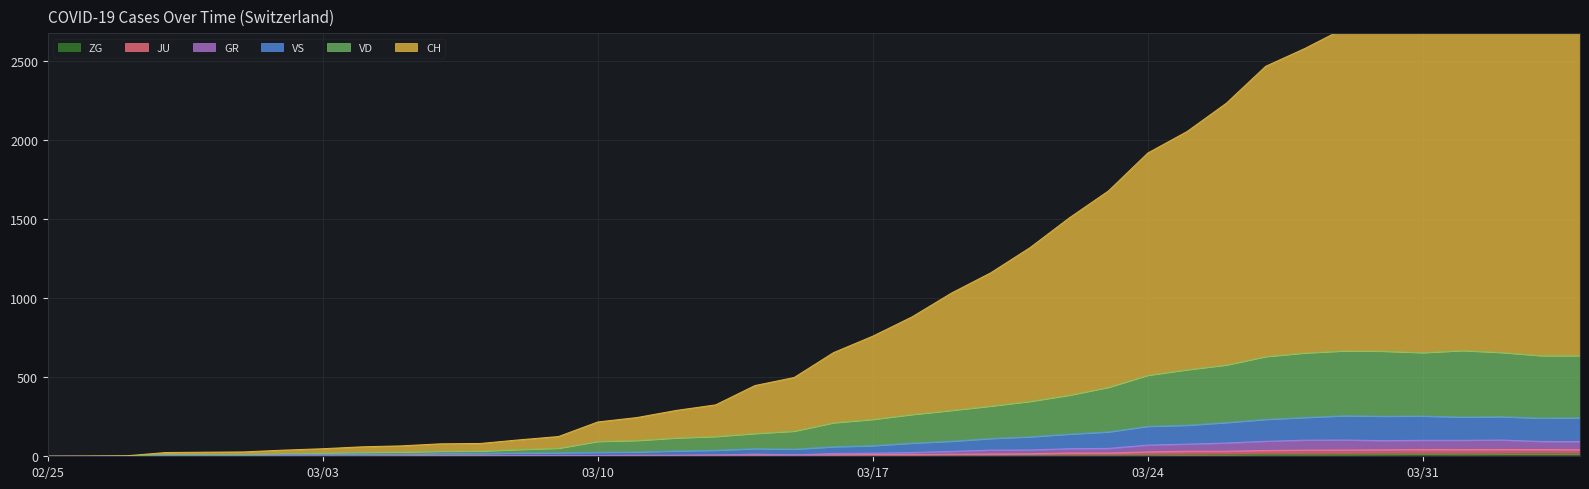

Rank the categories by JU value from lowest to highest.

2020-02-25, 2020-02-26, 2020-02-27, 2020-02-28, 2020-02-29, 2020-03-01, 2020-03-02, 2020-03-03, 2020-03-04, 2020-03-05, 2020-03-06, 2020-03-07, 2020-03-08, 2020-03-09, 2020-03-10, 2020-03-11, 2020-03-12, 2020-03-13, 2020-03-14, 2020-03-15, 2020-03-16, 2020-03-17, 2020-03-18, 2020-03-19, 2020-03-20, 2020-03-21, 2020-03-22, 2020-03-23, 2020-03-24, 2020-03-25, 2020-03-26, 2020-03-27, 2020-03-28, 2020-03-29, 2020-03-30, 2020-04-04, 2020-04-01, 2020-03-31, 2020-04-02, 2020-04-03